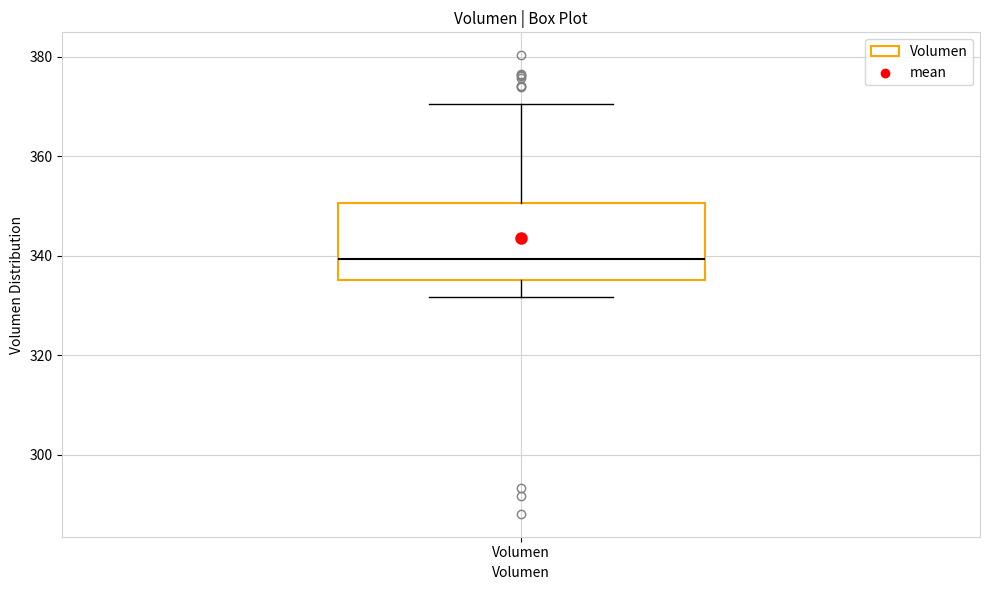

Transcribe this box plot: give where the median line is, the range the box spans, and where the two whiskers end, as read against the y-axis. The values are not printed on the chart, so give them approximately, as read against the axis.

median 340, box 336 to 350, whiskers 332 to 370